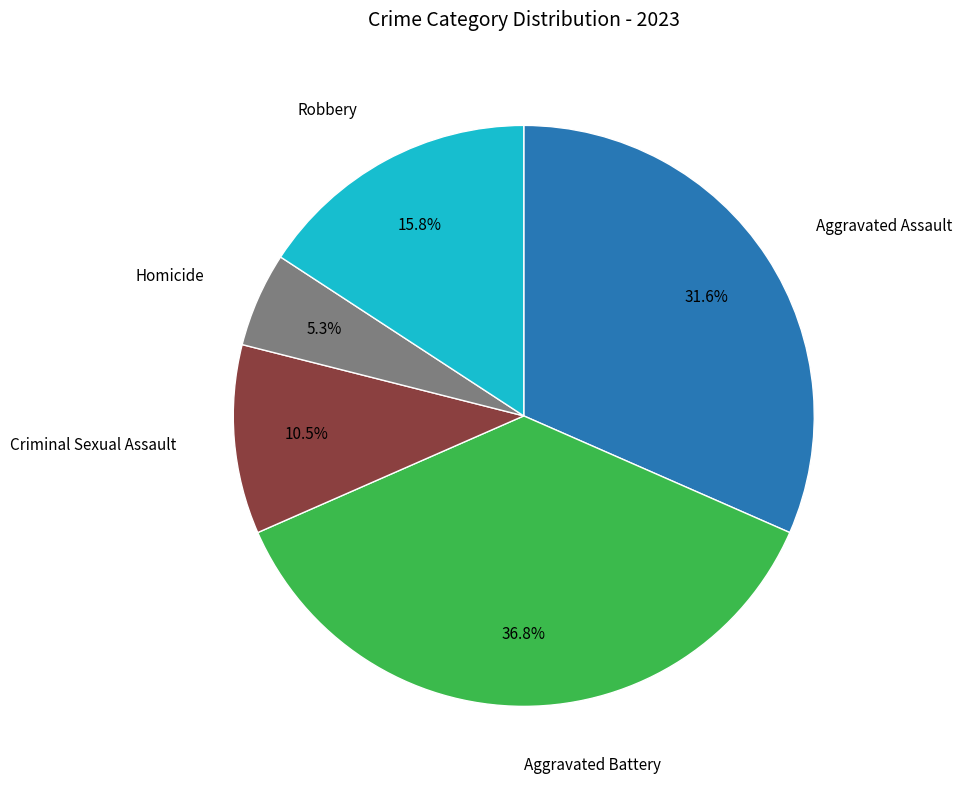

Is there a majority slice in this chart?

No